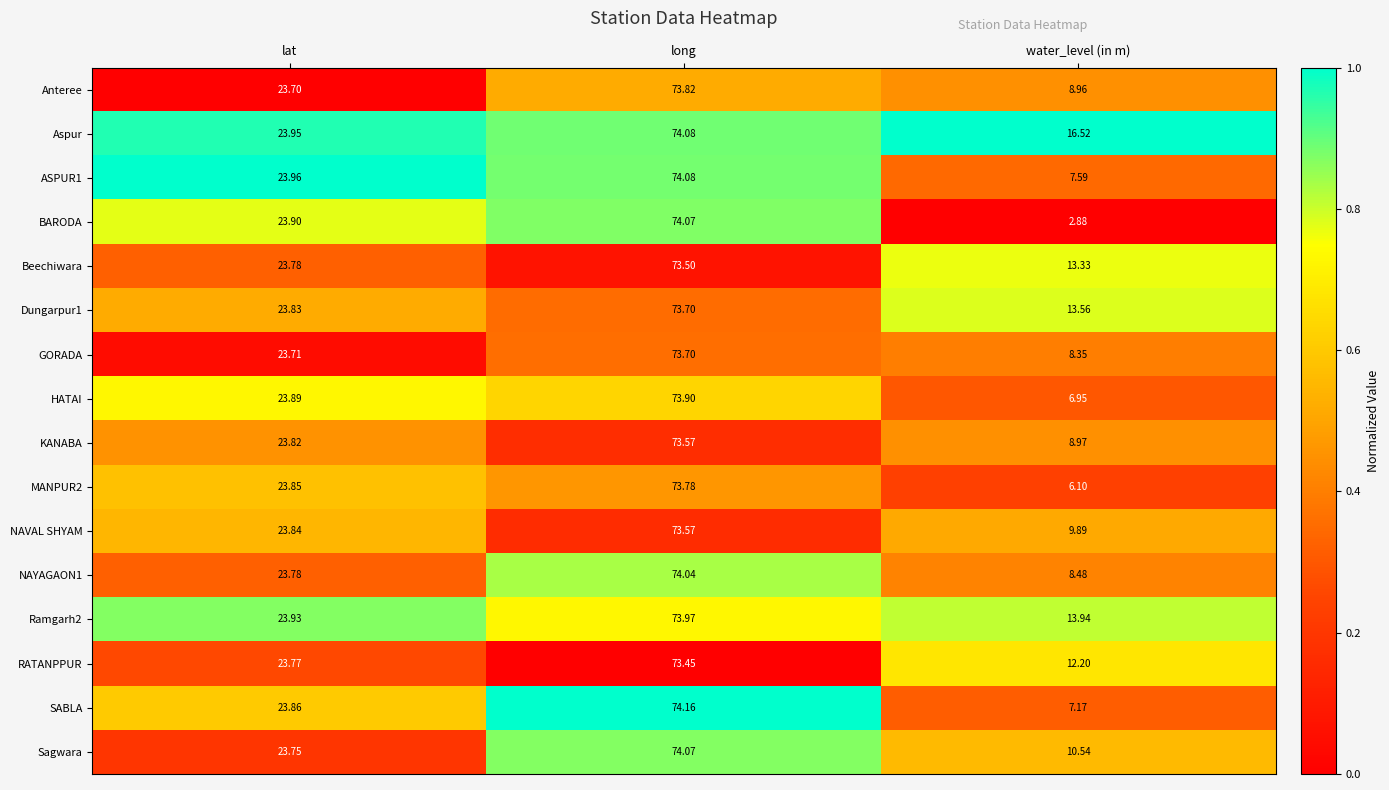

At which label does GORADA first exceed 23?

lat